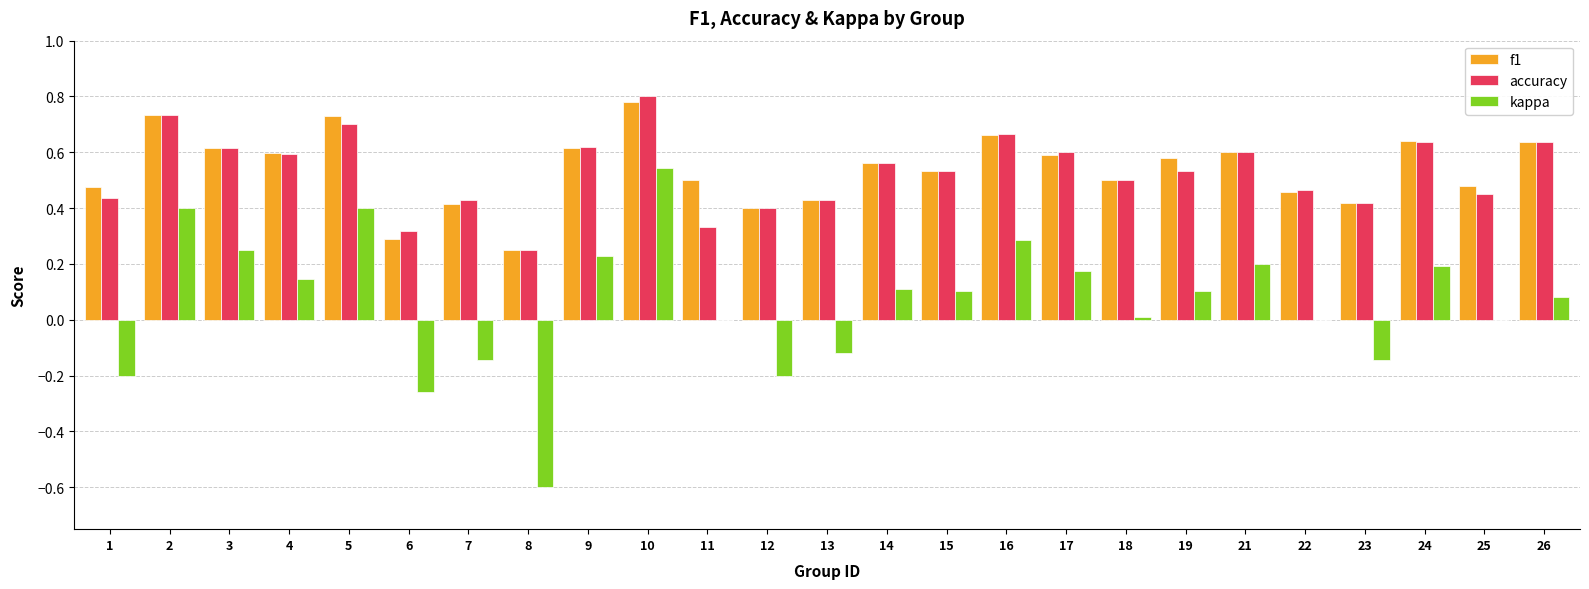

Are the bars horizontal?

No